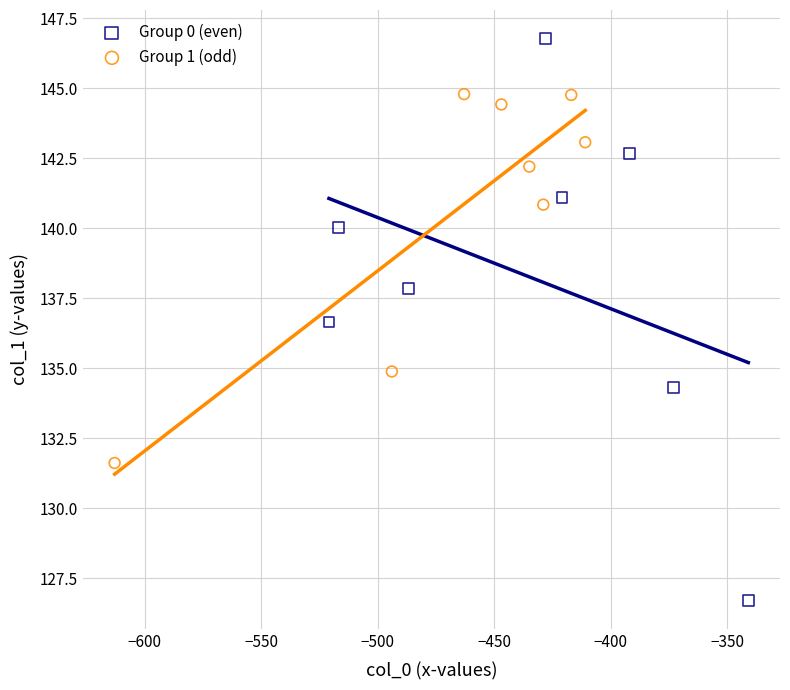

Which series has the widest spread of Y values?

Group 0 (even)